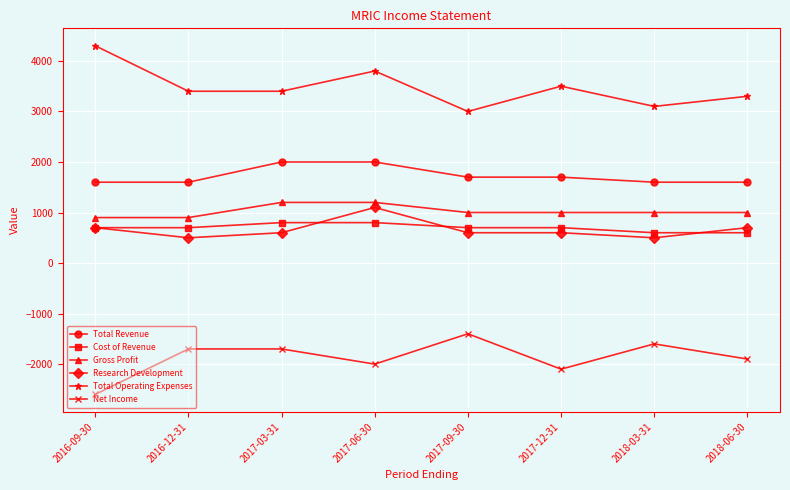

What is the average value of the Total Operating Expenses series?

3475